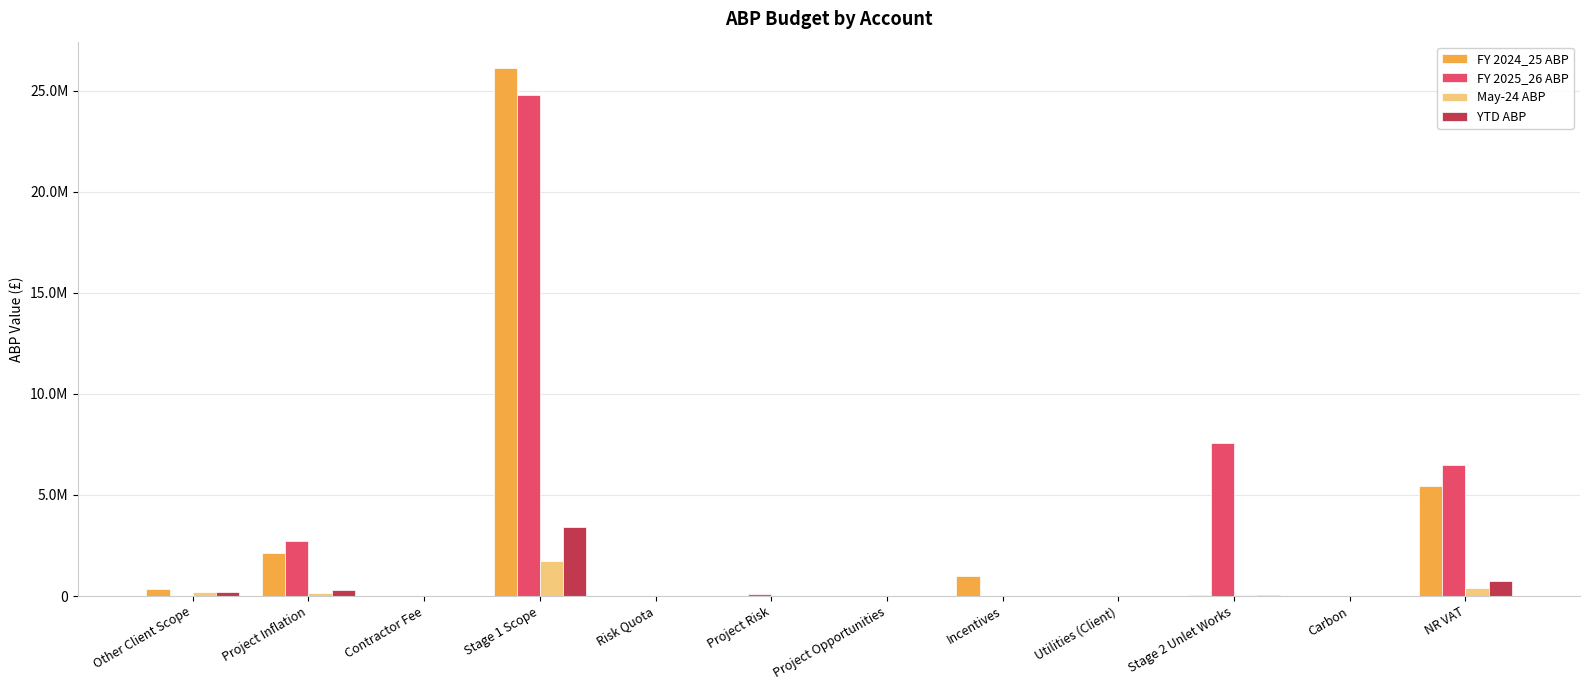

Rank the categories by FY 2024_25 ABP value from lowest to highest.

Contractor Fee, Risk Quota, Project Risk, Project Opportunities, Carbon, Utilities (Client), Stage 2 Unlet Works, Other Client Scope, Incentives, Project Inflation, NR VAT, Stage 1 Scope